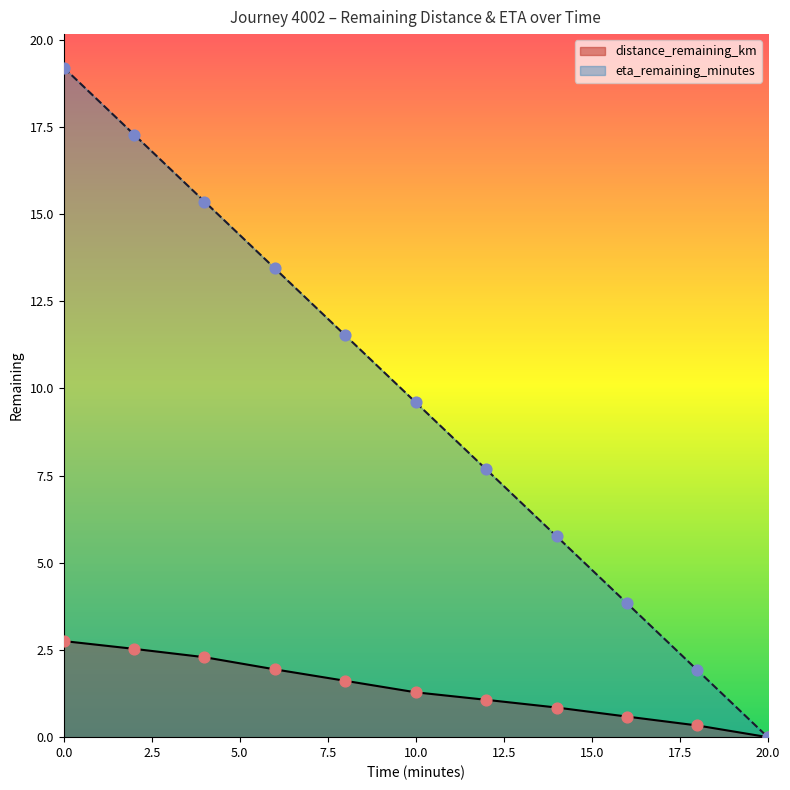

Which series has the widest spread of Y values?

eta_remaining_minutes